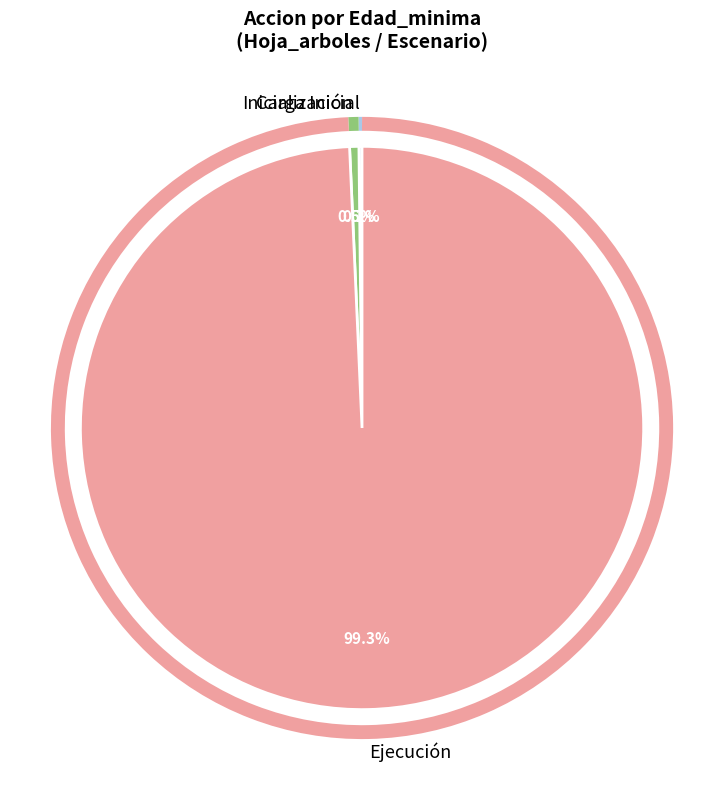

Is there a majority slice in this chart?

Yes